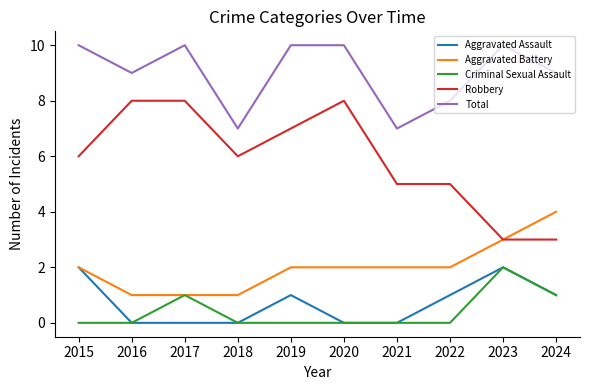

What is the maximum value for Robbery?

8